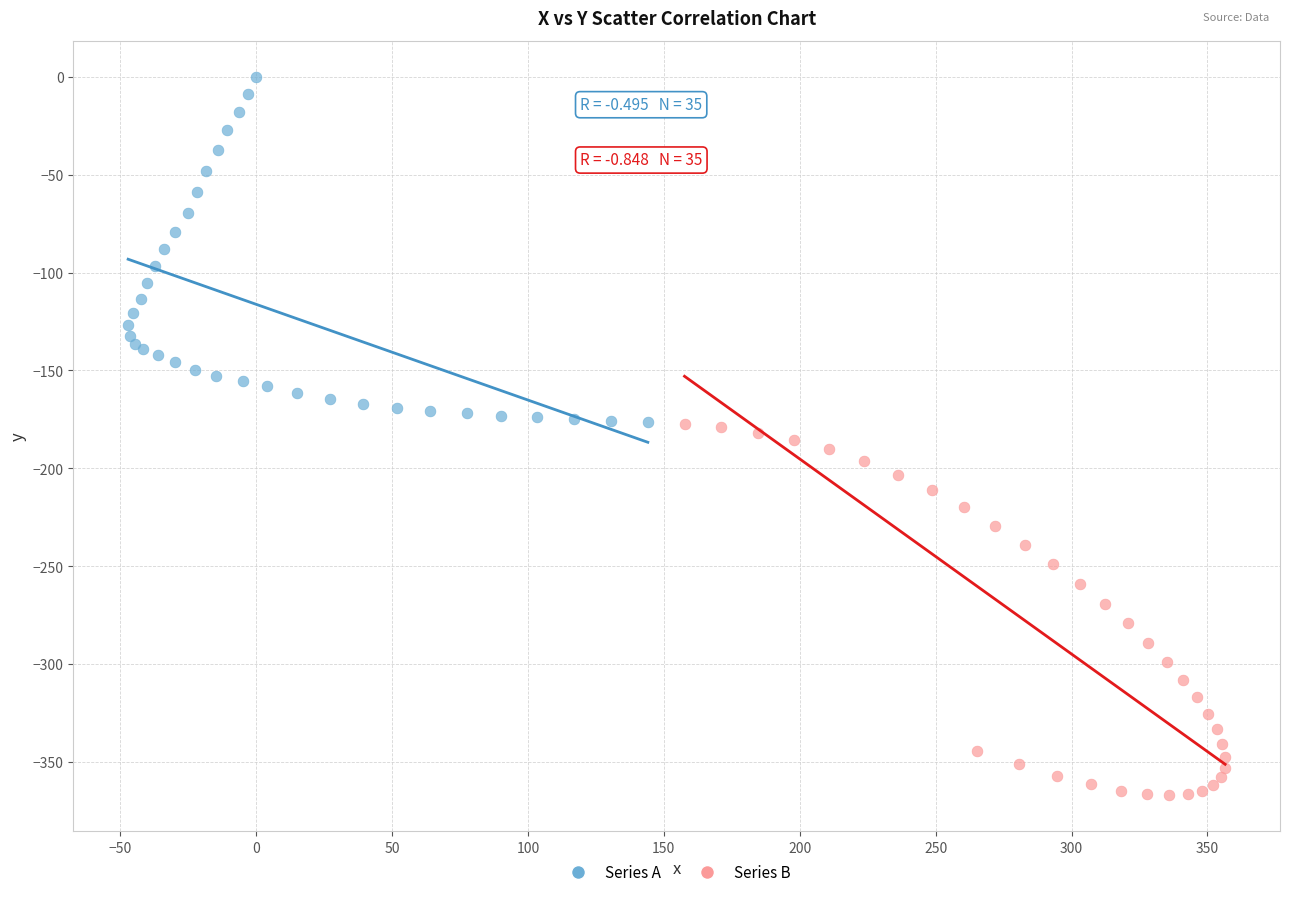

What are all the series names shown in the legend?

Series A, Series B